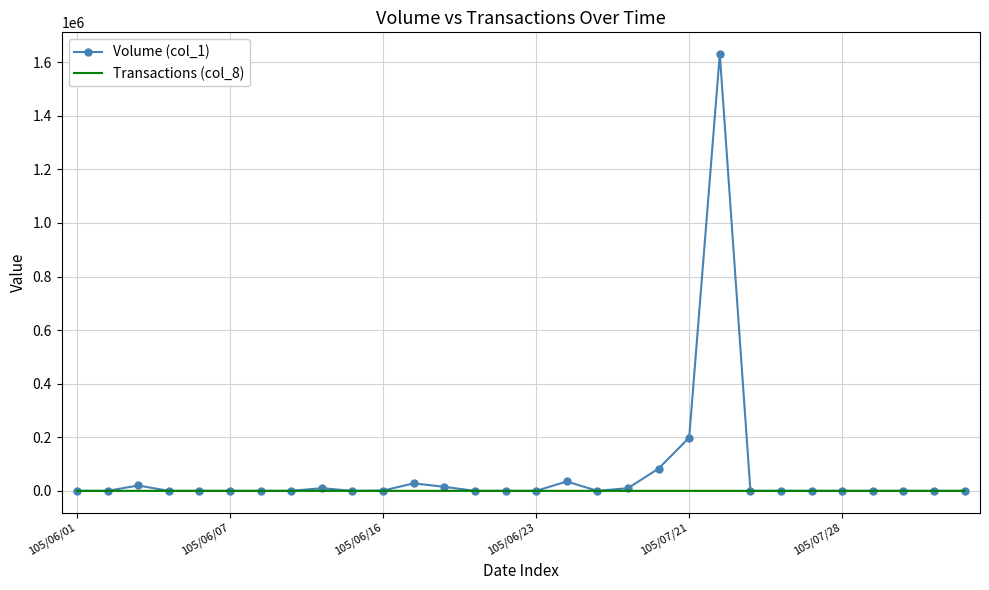

Which series has the widest spread of values?

Volume (col_1)